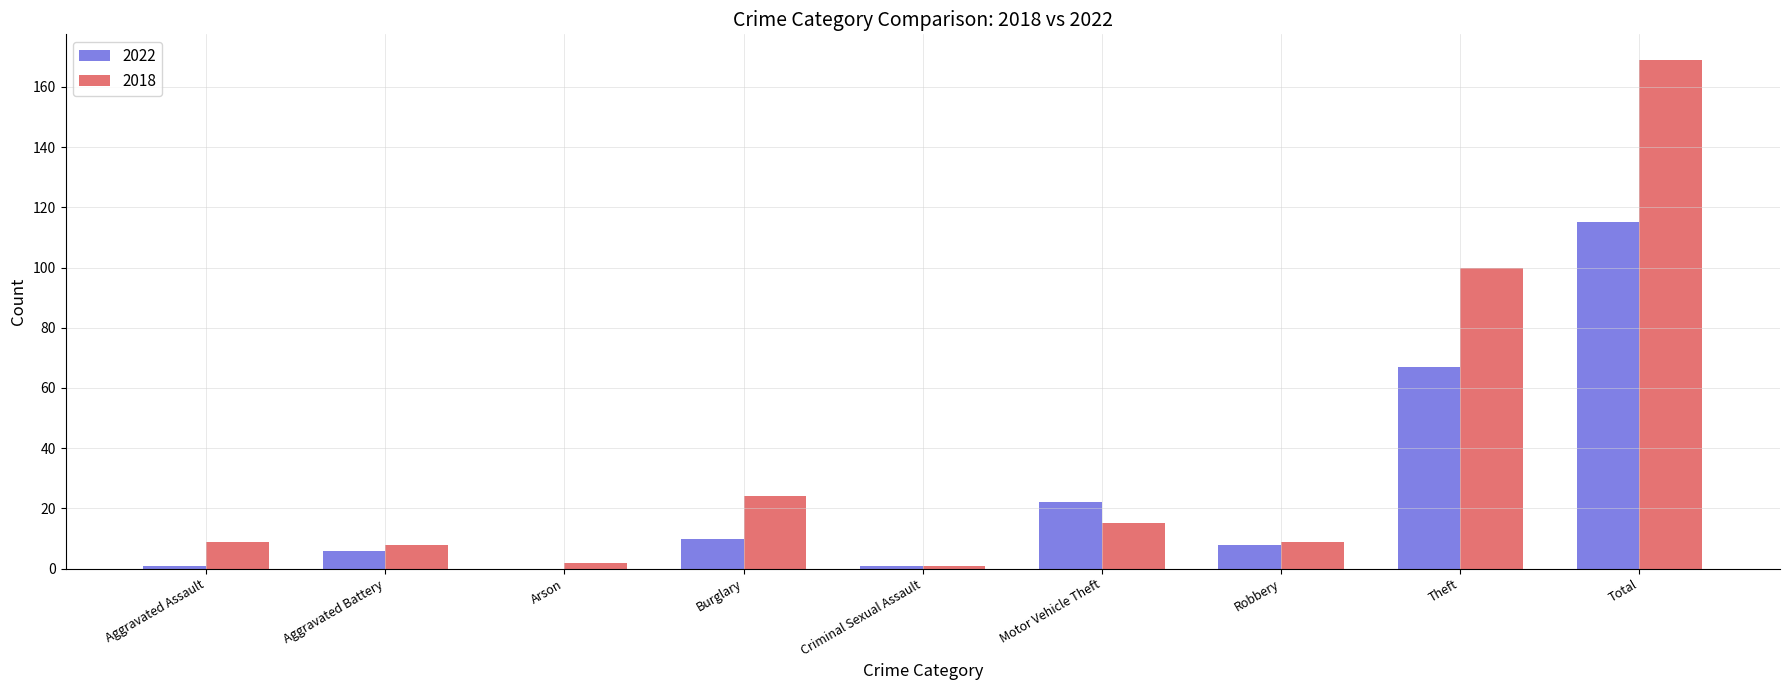

Which series has the widest spread of values?

2018